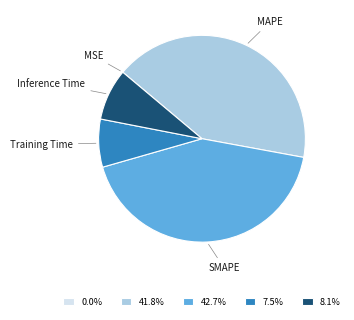

Is there a majority slice in this chart?

No